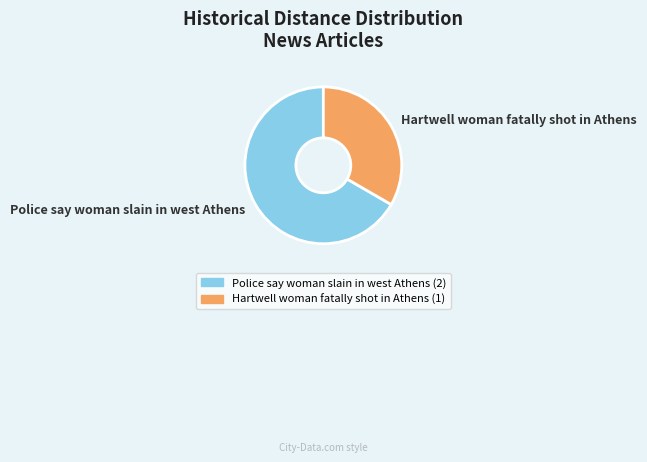

Rank the categories by value from lowest to highest.

Hartwell woman fatally shot in Athens, Police say woman slain in west Athens